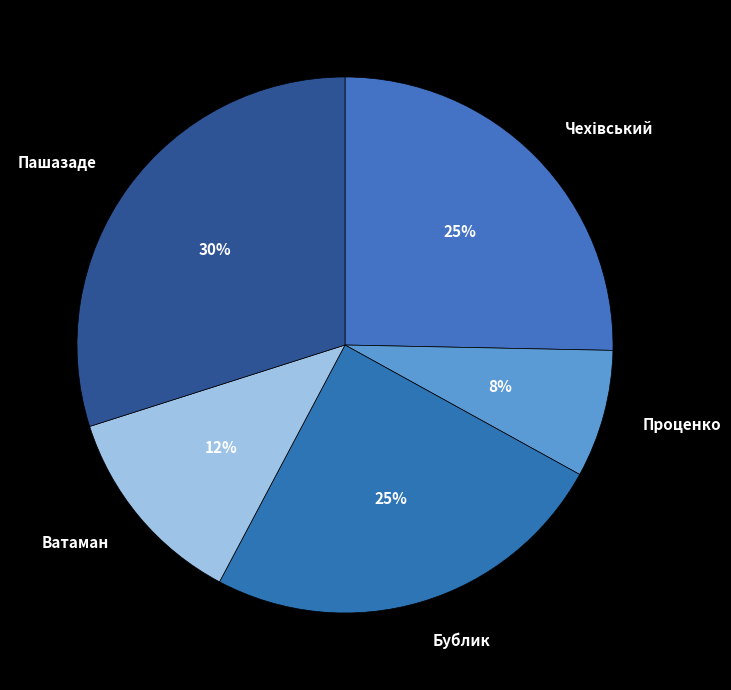

The Пашазаде slice represents 40% of the pie. True or false?

False